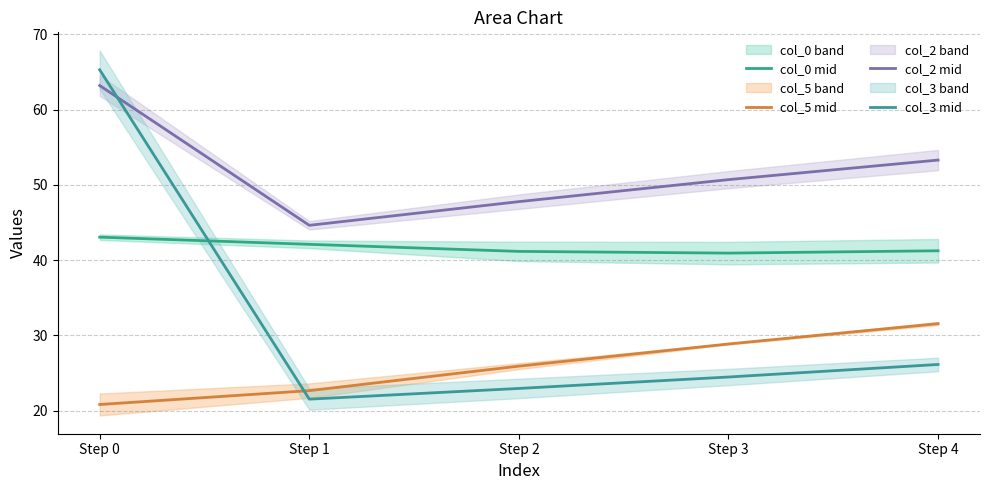

What is the total value across all series at Step 2?

137.8